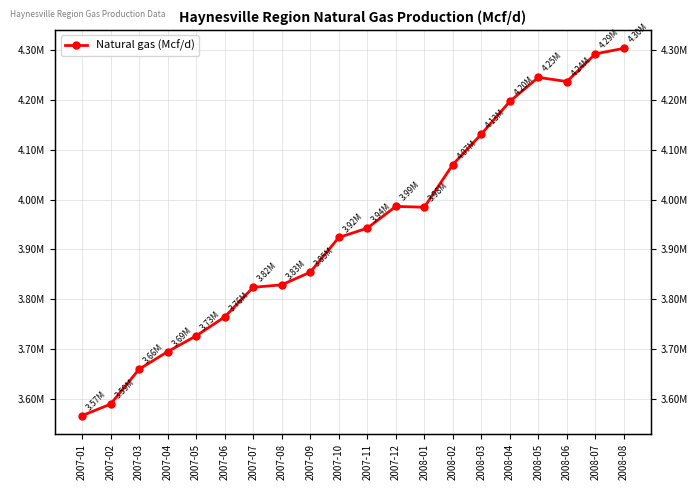

Rank the categories by value from highest to lowest.

2008-08, 2008-07, 2008-05, 2008-06, 2008-04, 2008-03, 2008-02, 2007-12, 2008-01, 2007-11, 2007-10, 2007-09, 2007-08, 2007-07, 2007-06, 2007-05, 2007-04, 2007-03, 2007-02, 2007-01